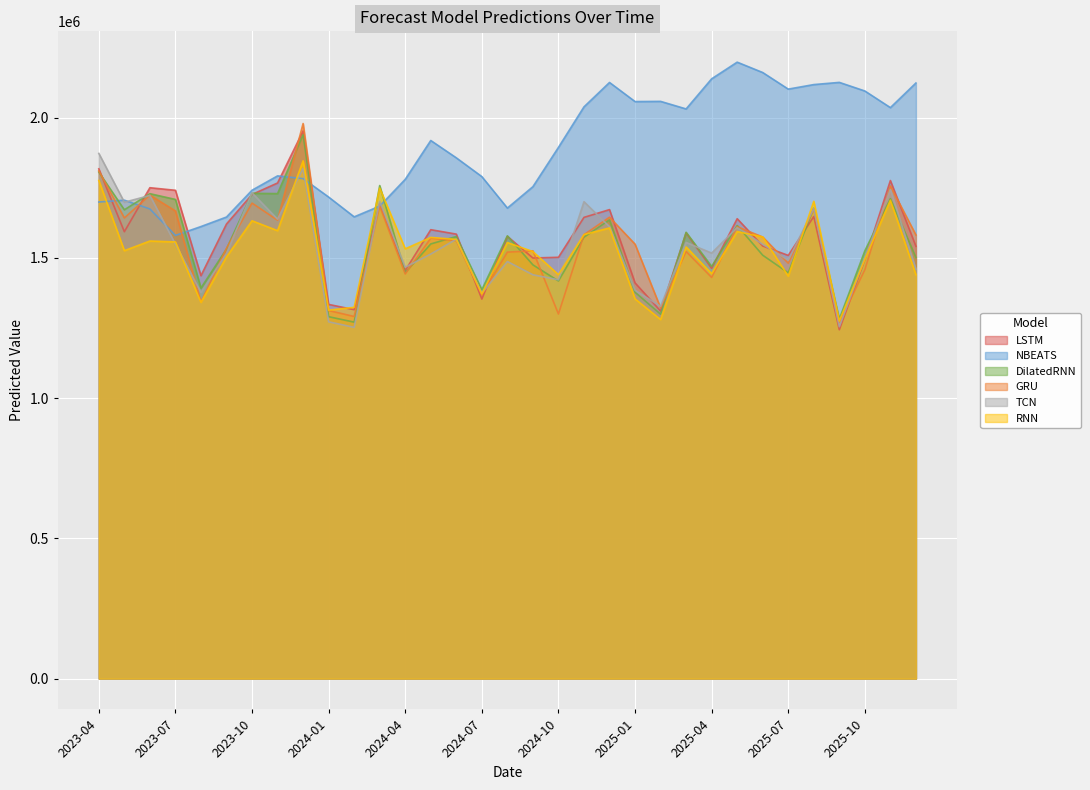

True or false: LSTM and RNN cross at least once.

True